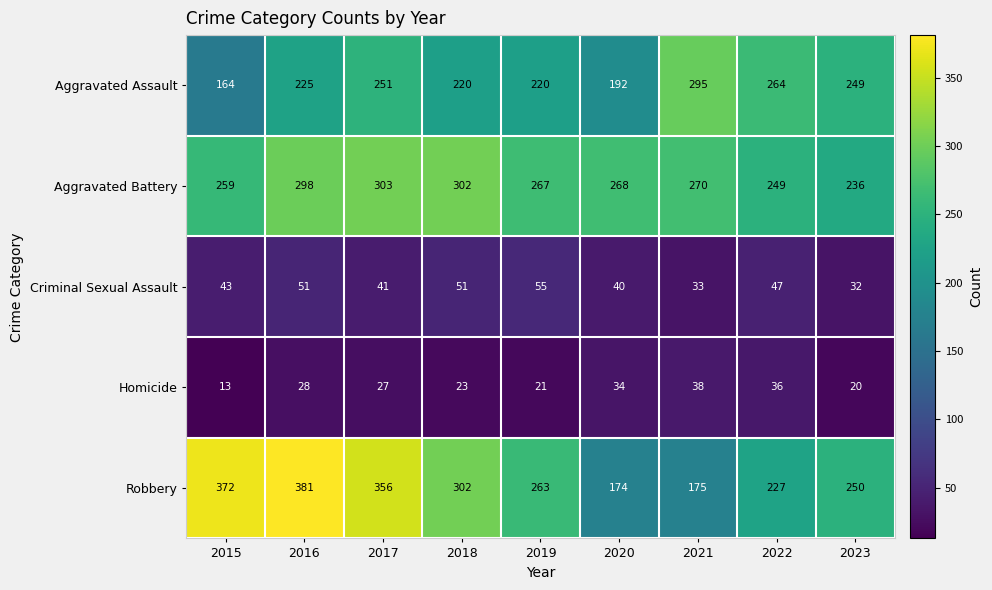

How many data points does each series have?

9